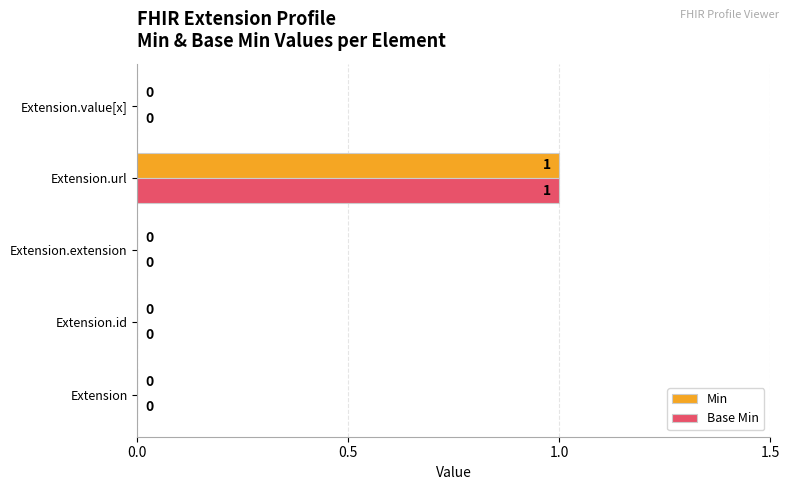

The value of Base Min at Extension.id is 0. True or false?

True